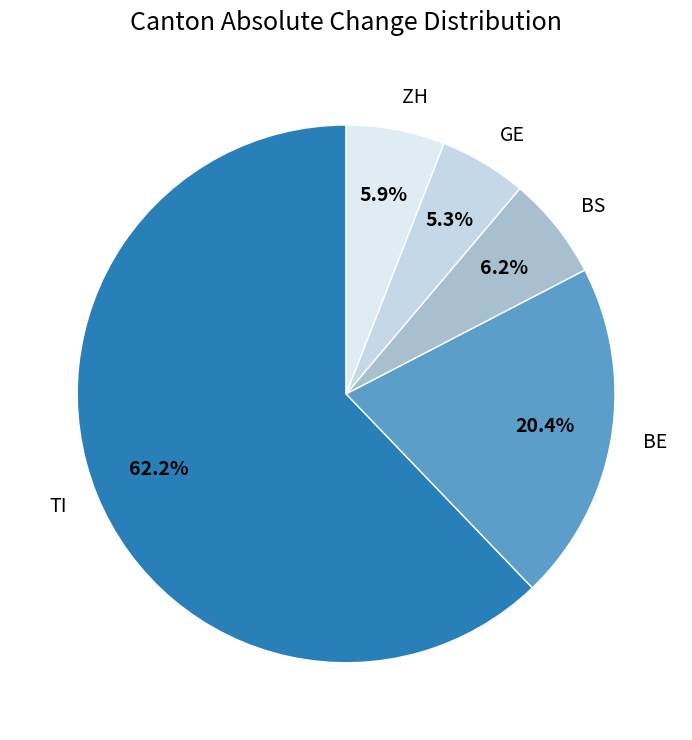

How many segments does this pie chart have?

5